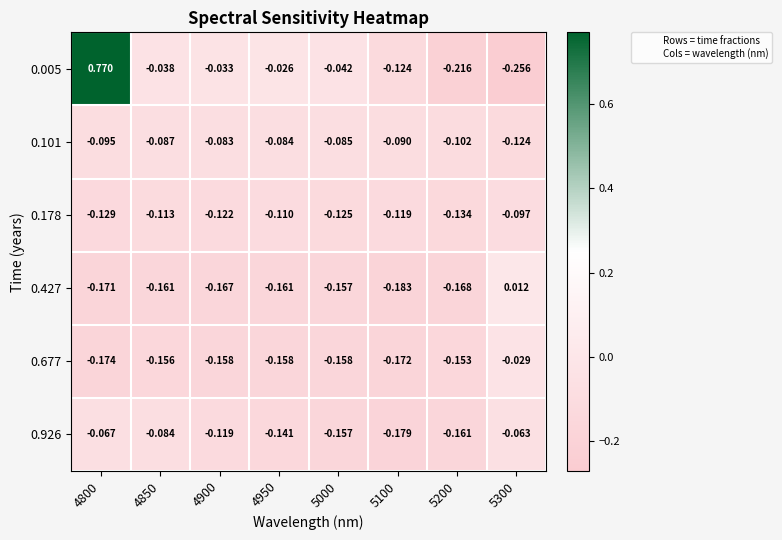

Is the value of 0.427 at 4850 greater than the value of 0.101 at 5200?

No